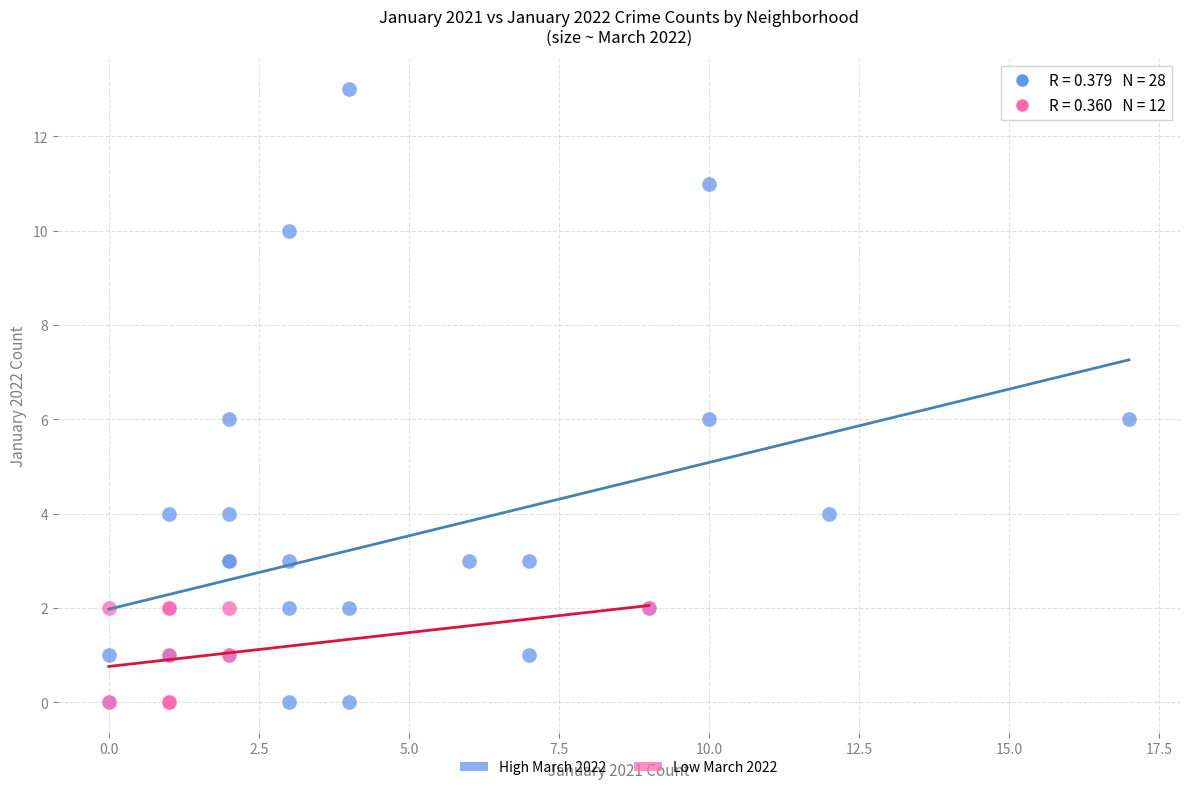

What are all the series names shown in the legend?

High March 2022, Low March 2022